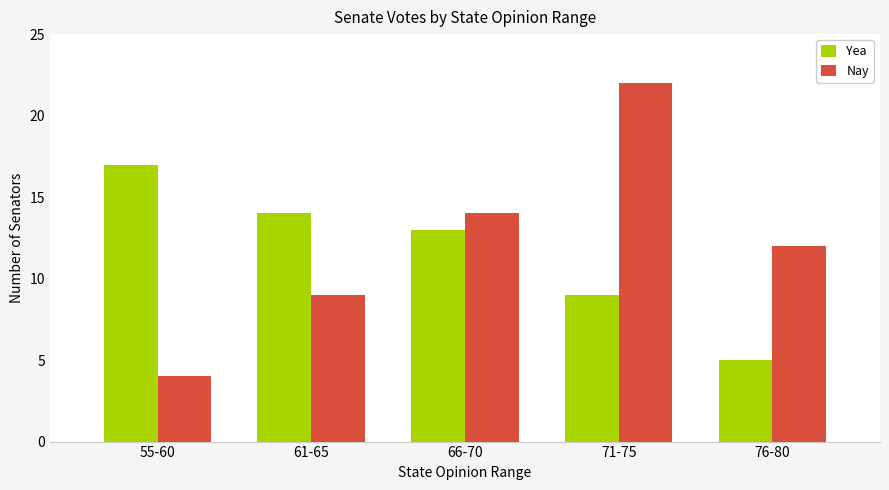

What is the sum of all Yea values?

58